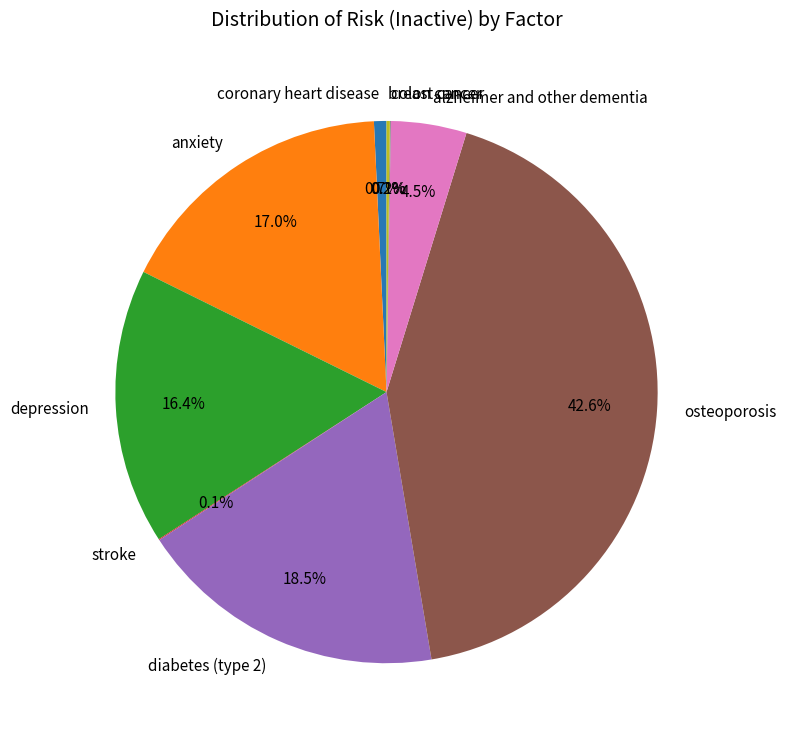

Which category has the biggest portion of the pie?

osteoporosis